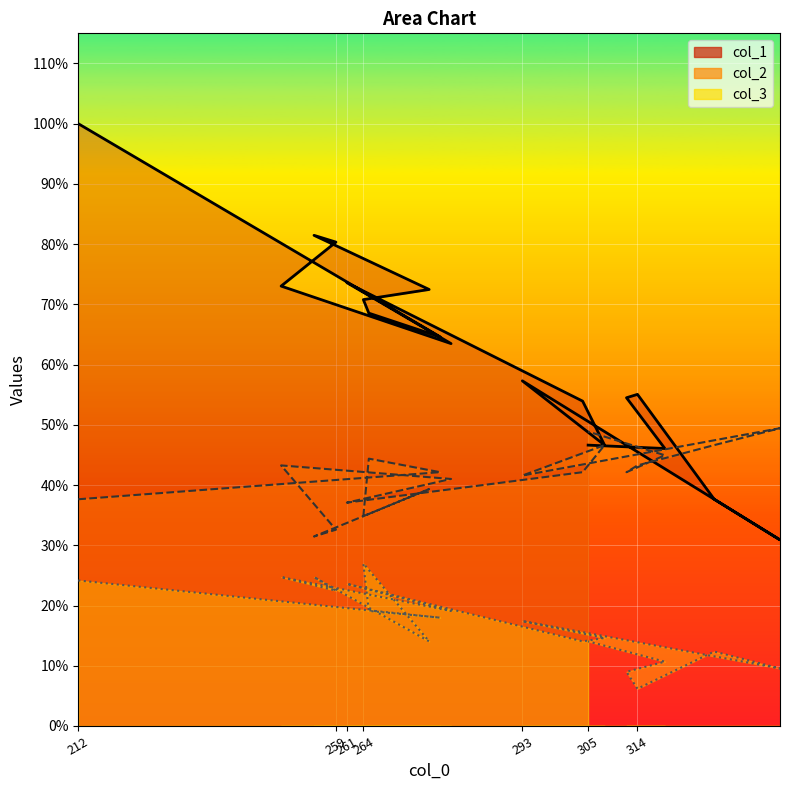

List the series in order of their overall mean, lowest first.

col_3, col_2, col_1